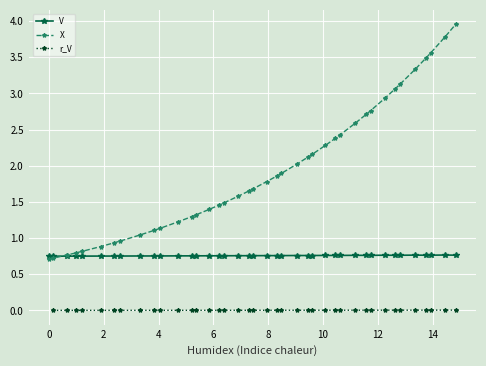

What is the value of the X point at the 22nd from the left?

1.9